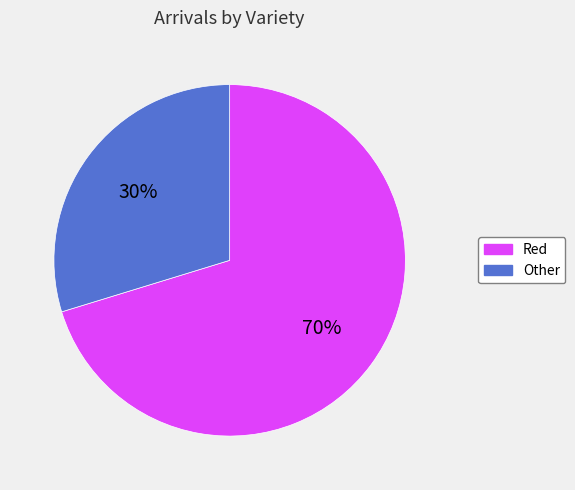

To the nearest percent, what is the combined percentage of Red and Other?

100%